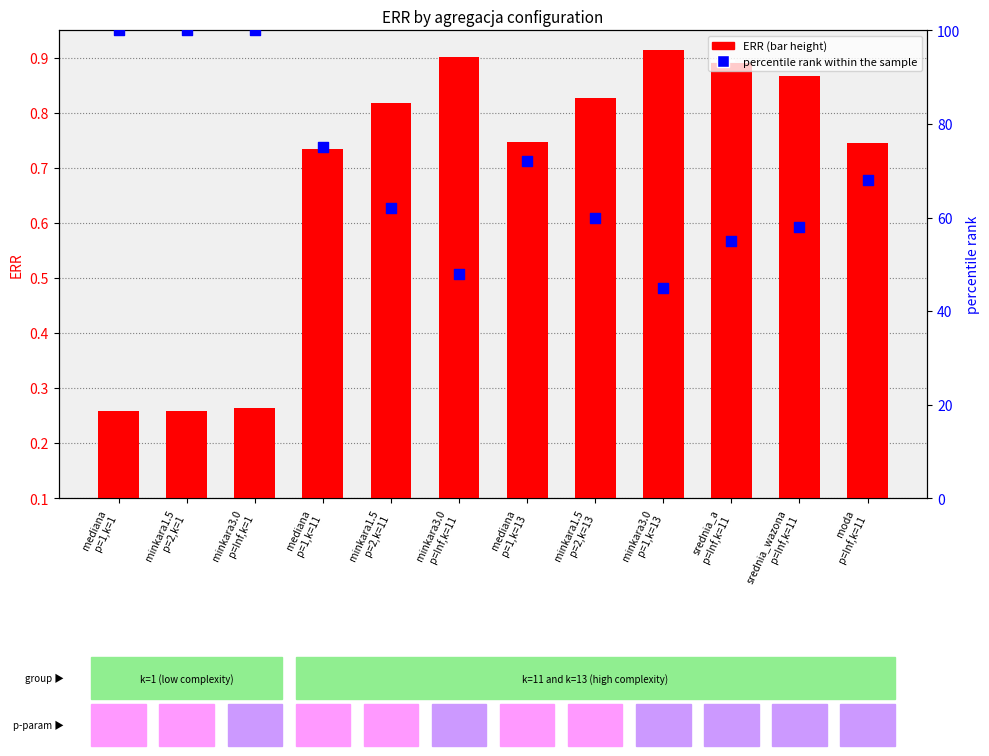

Which series contains the lowest Y value?

ERR